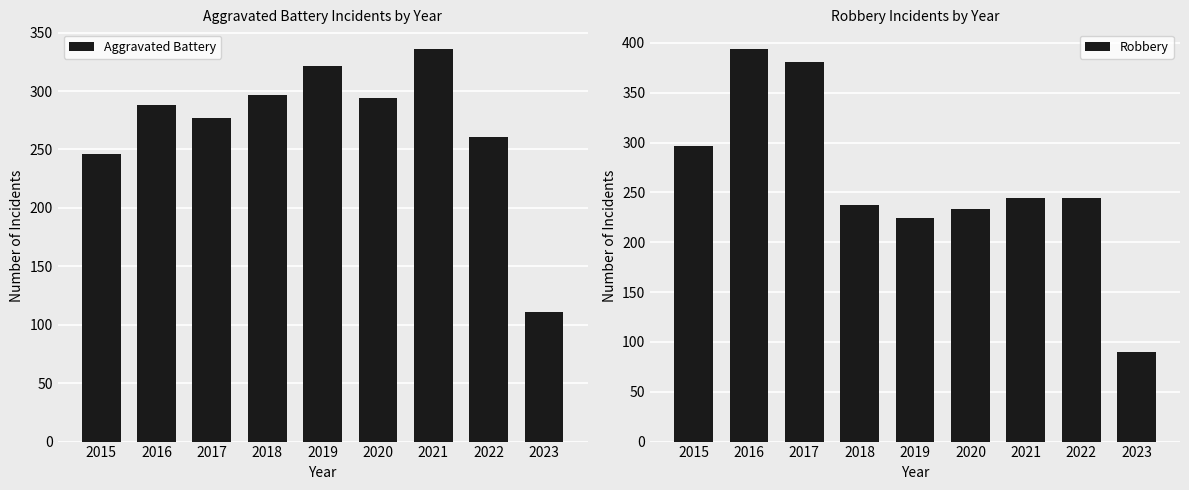

Which label corresponds to the largest value in the chart?

2016